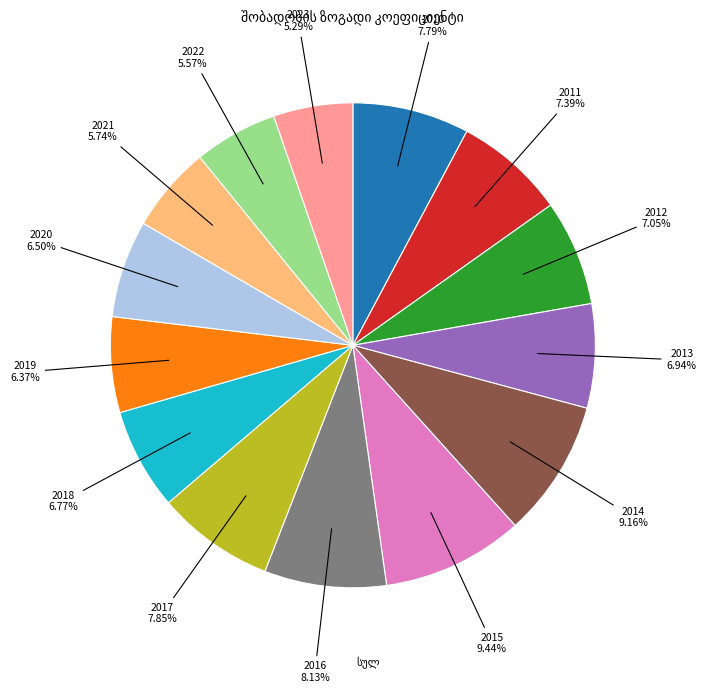

Is there a majority slice in this chart?

No